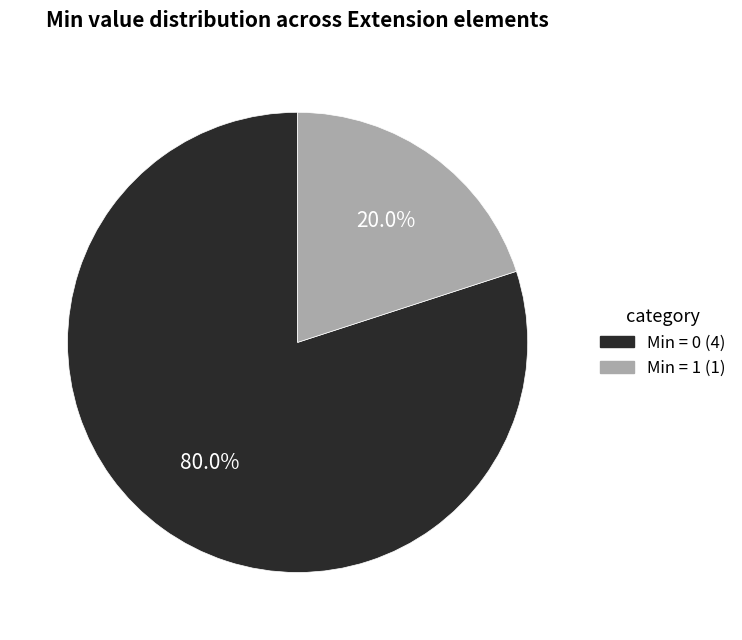

To the nearest percent, what is the difference between the largest and smallest slice percentages?

60%